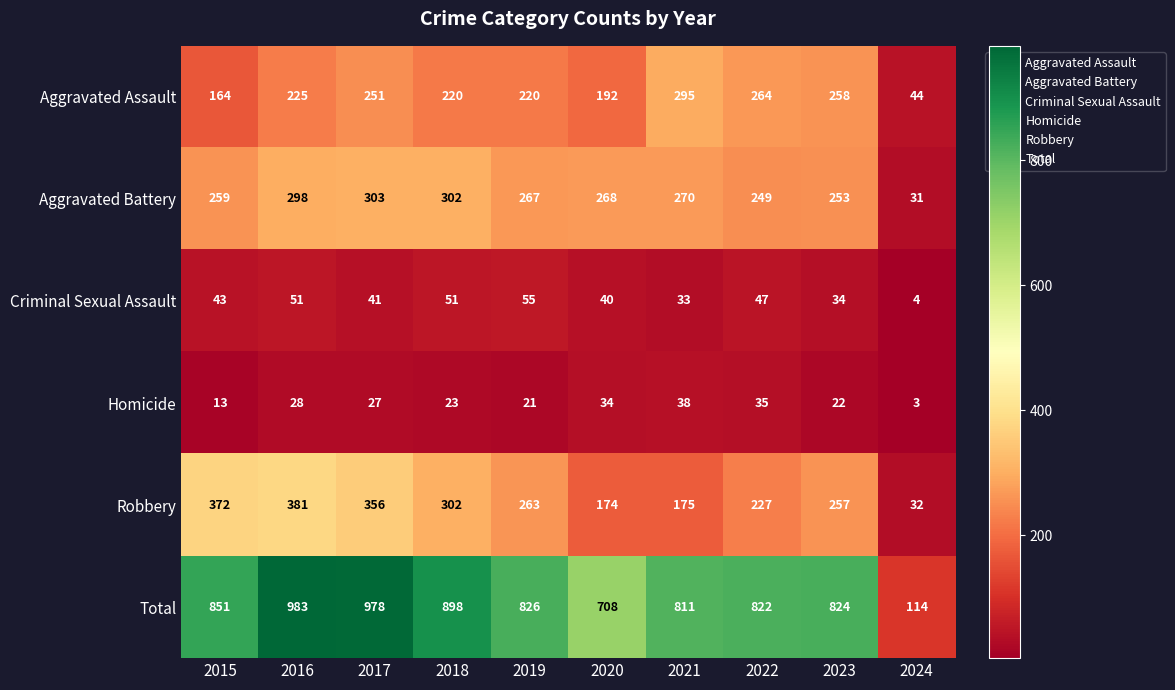

What is the difference between the second highest and second lowest values in the Aggravated Battery series?

53